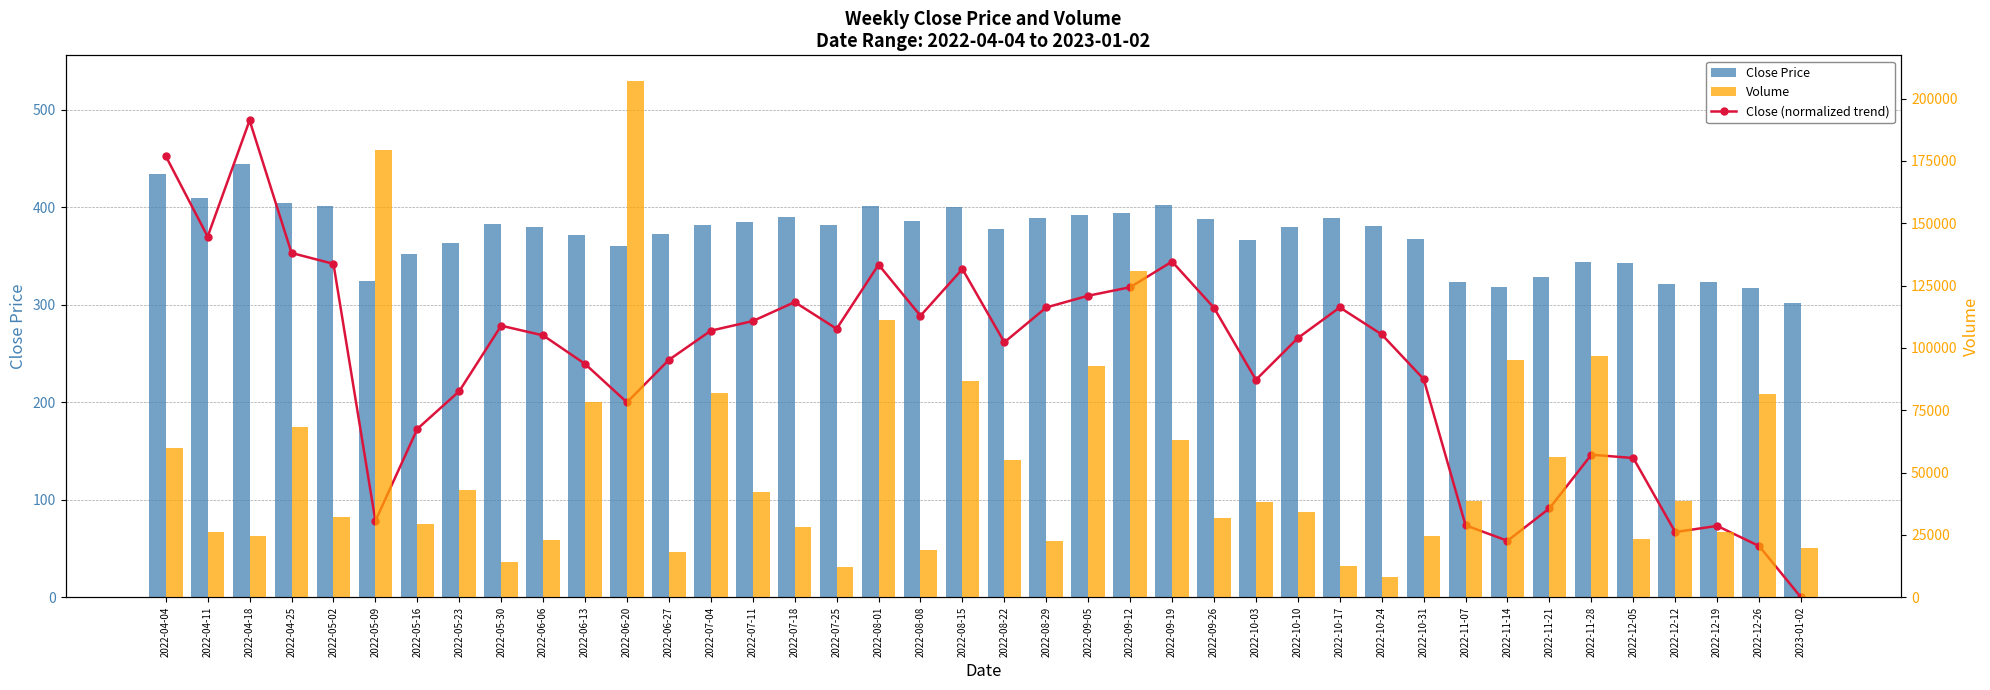

What is the value of the Close (normalized trend) bar at the 19th from the left?

288.7